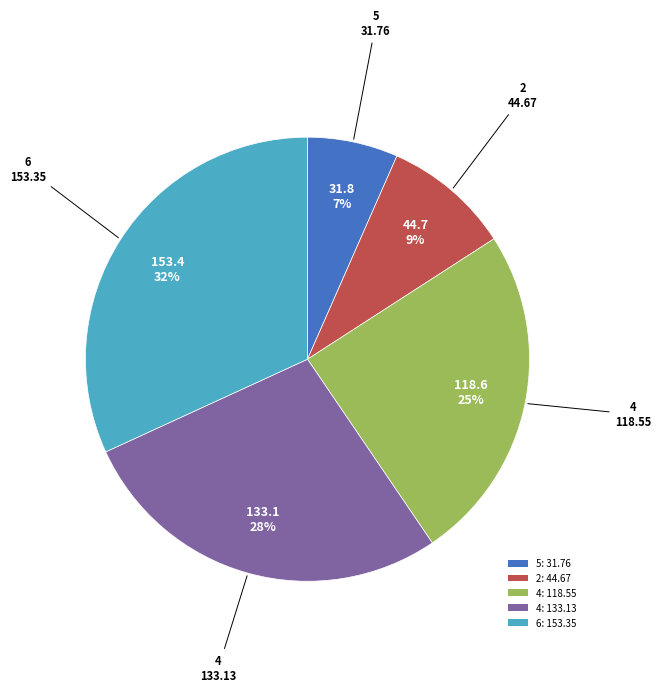

Which slice is the largest?

6: 153.35